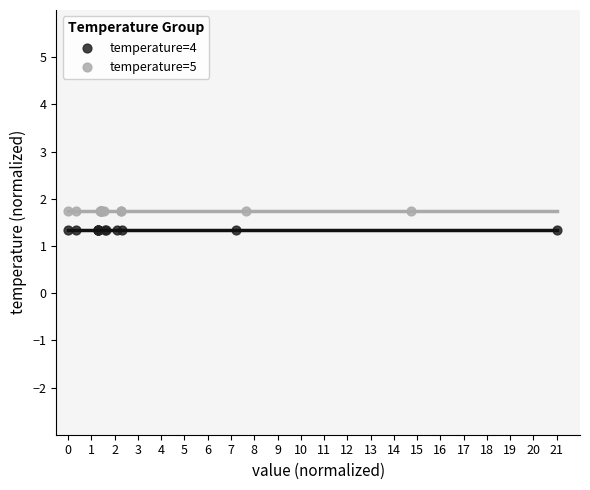

Which series reaches the minimum Y coordinate?

temperature=4